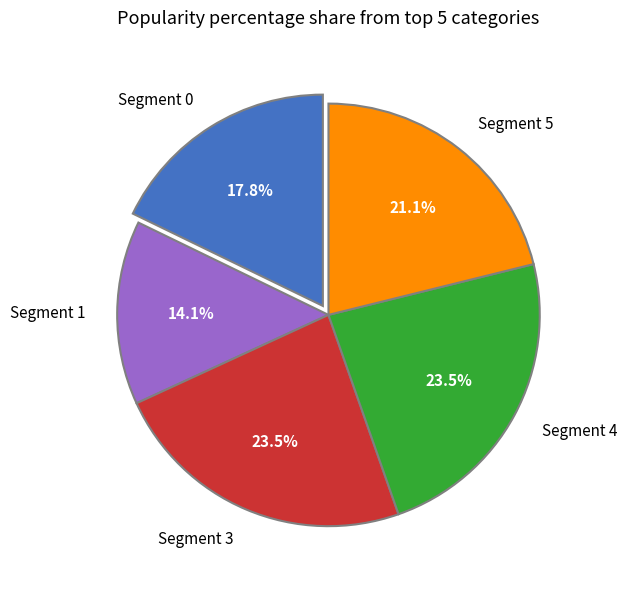

Which category has the smallest portion of the pie?

Segment 1